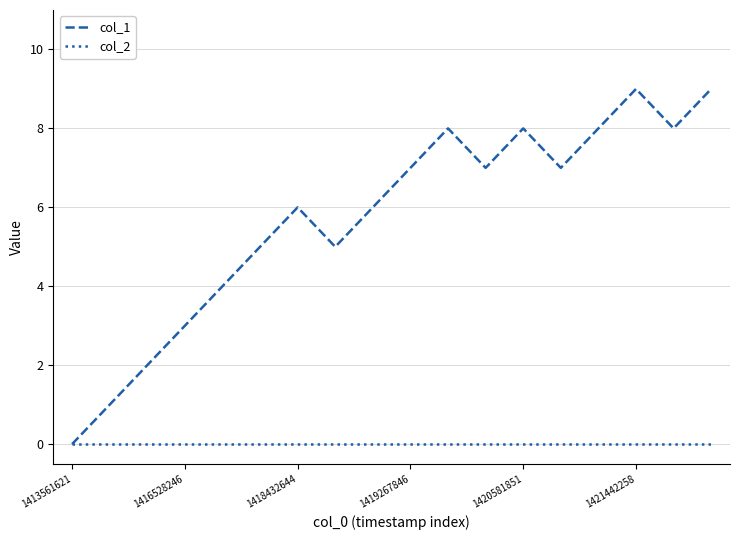

Which series has the largest total across all categories?

col_1